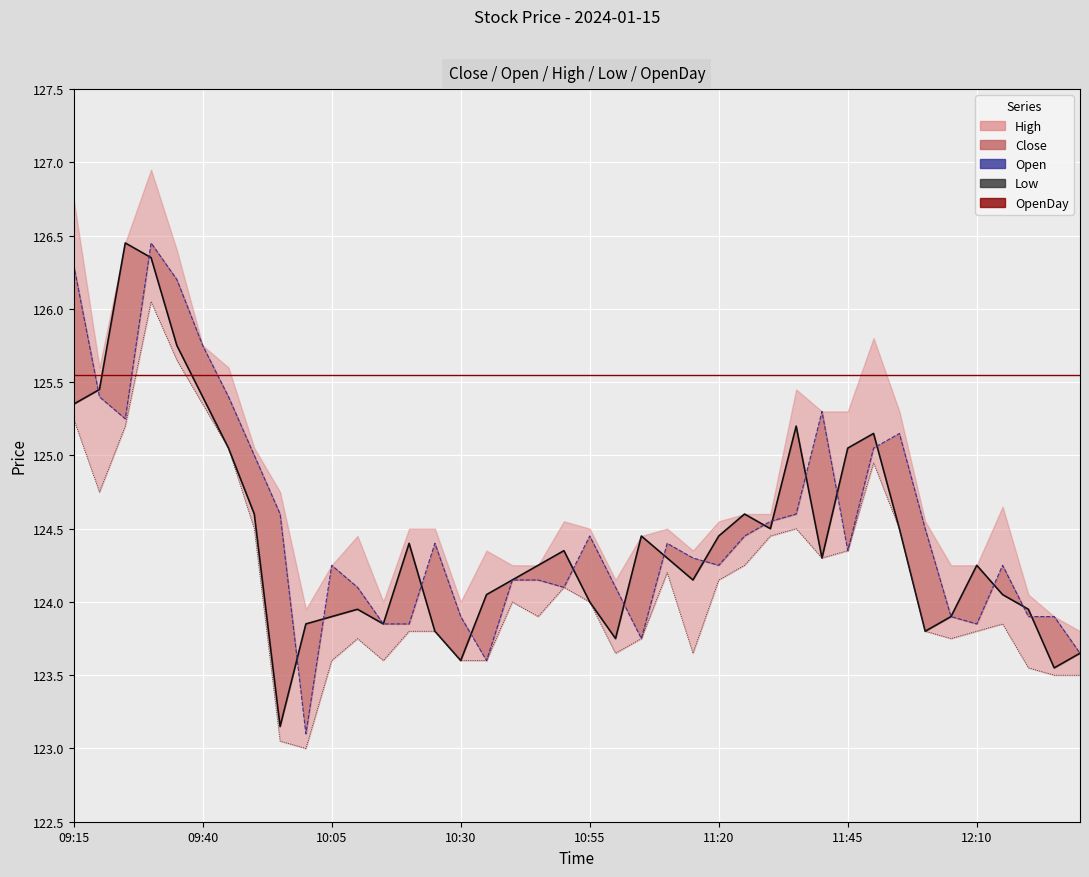

What is the difference between the Open values at 34 and 14?

0.5